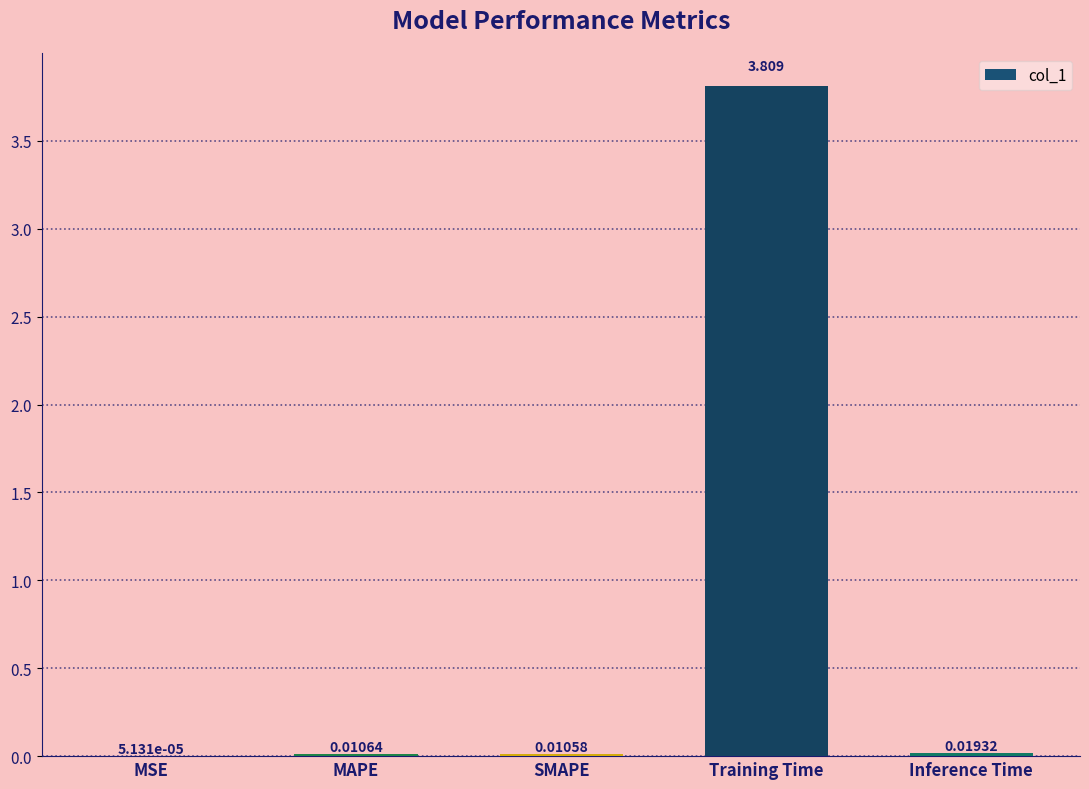

Where is the data nearest to the value 1?

Inference Time